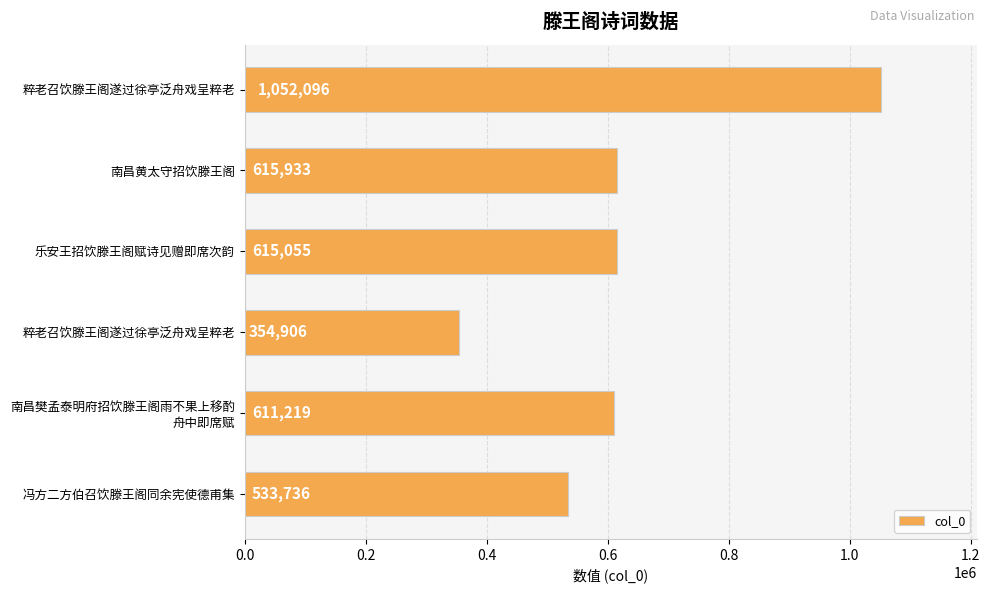

How many series are shown in this chart?

1